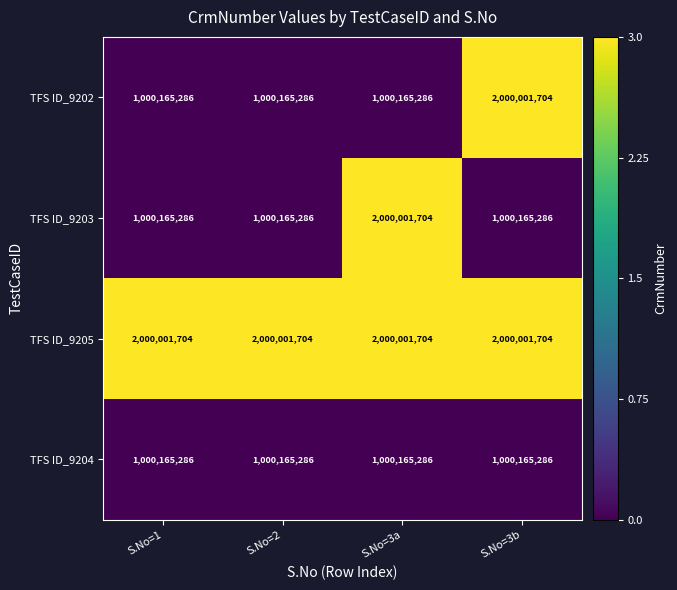

The value of TFS ID_9205 at S.No=3a is 2961846139. True or false?

False